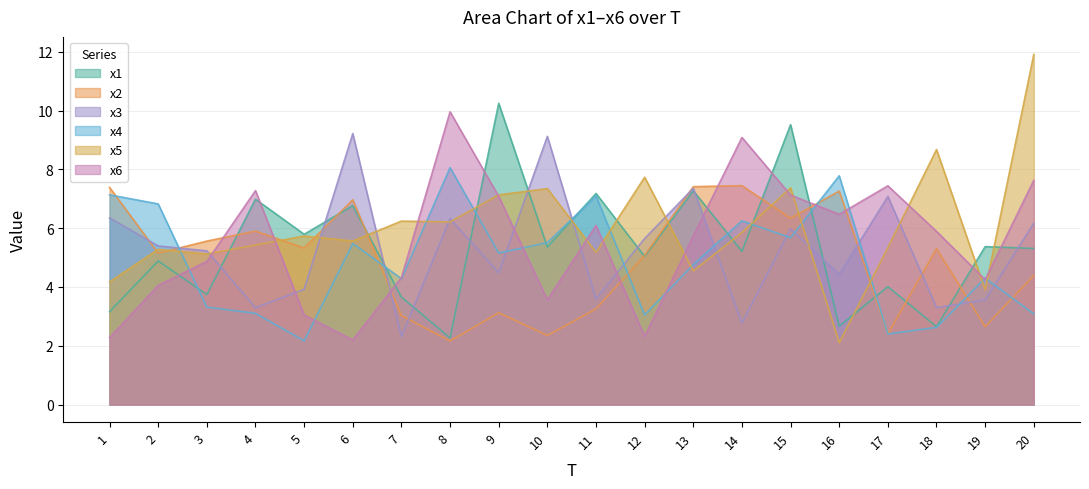

The value of x4 at 12 is 4.0. True or false?

False